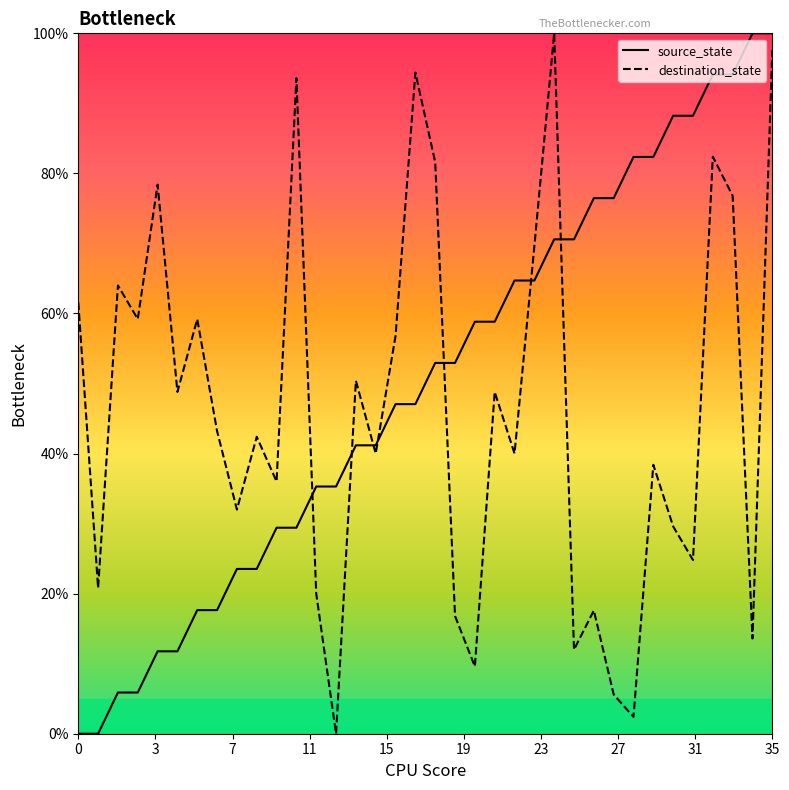

What is the label of the 22nd point from the left?

21